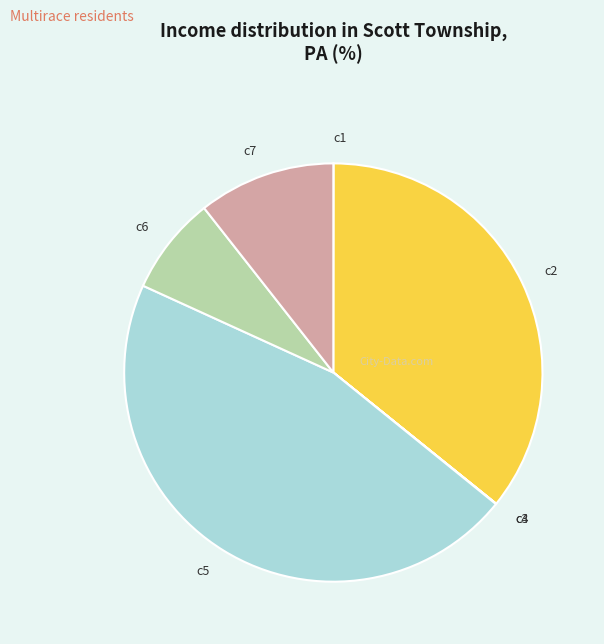

What is the largest slice in the pie chart?

c5